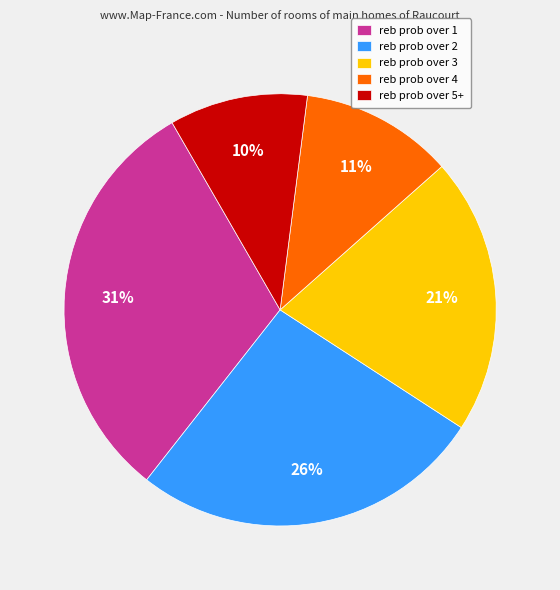

What percentage is the reb prob over 2 slice, to the nearest percent?

26%